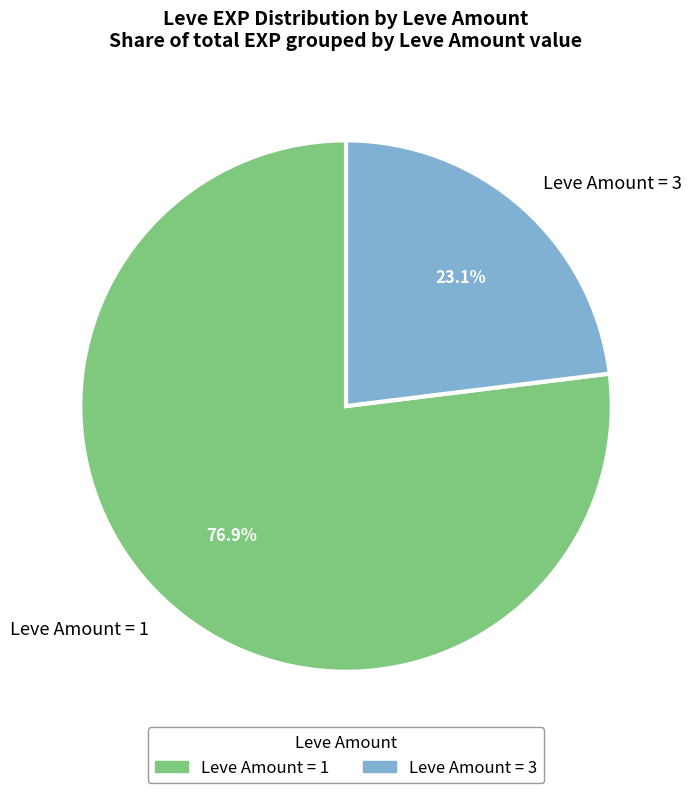

Does any single category account for the majority?

Yes